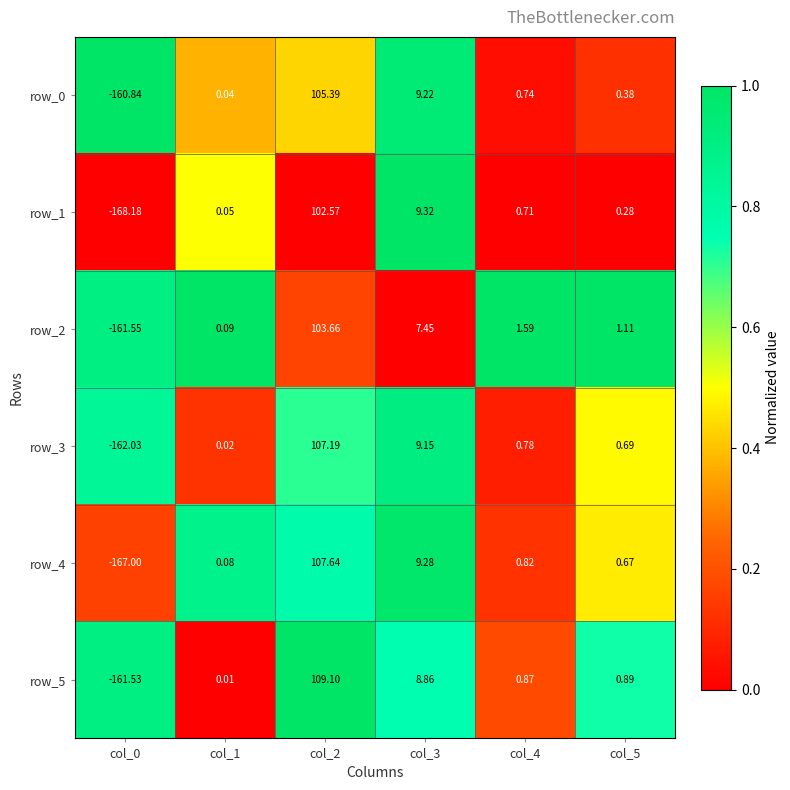

Is the value of row_3 at col_2 greater than the value of row_4 at col_0?

Yes